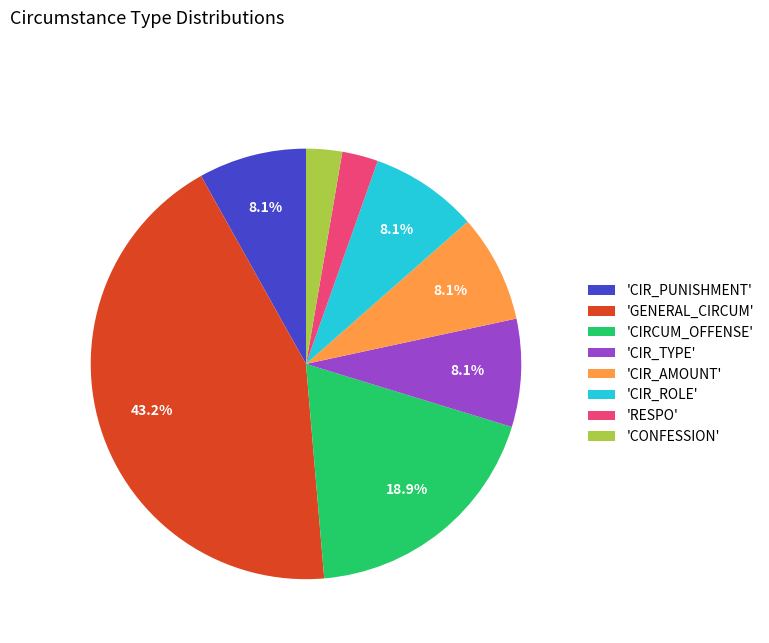

To the nearest percent, what is the difference between the largest and smallest slice percentages?

41%